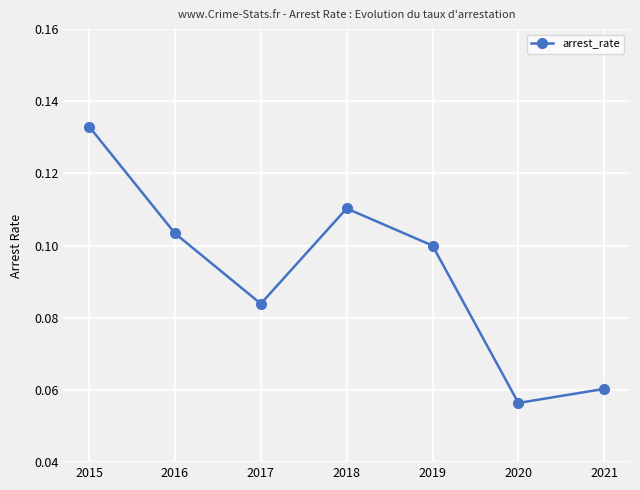

List the labels in order of value, largest first.

2015, 2018, 2016, 2019, 2017, 2021, 2020